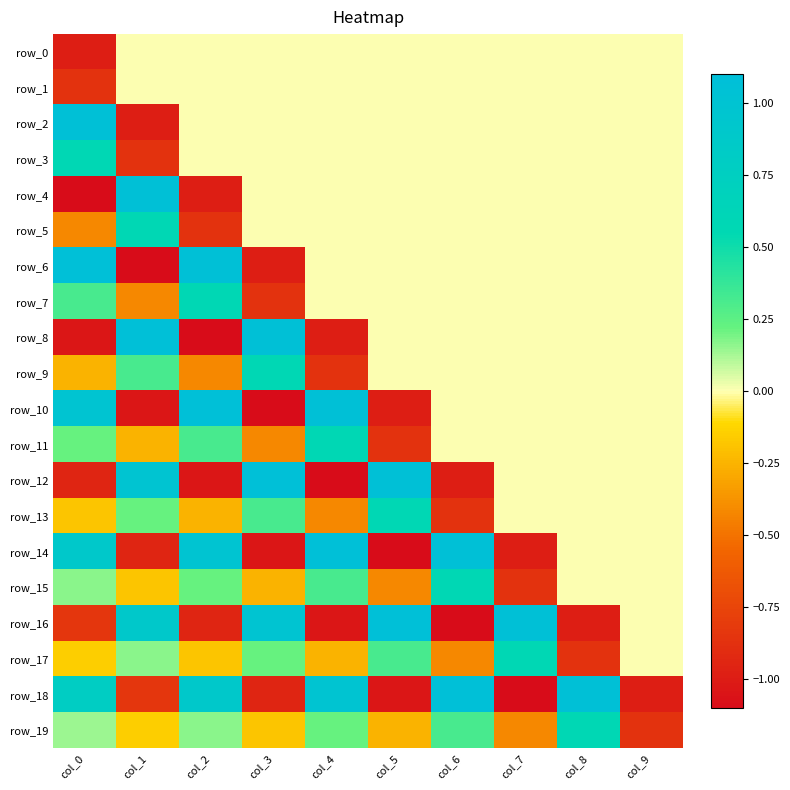

What is the difference between the maximum and minimum values in the row_15 series?

1.4